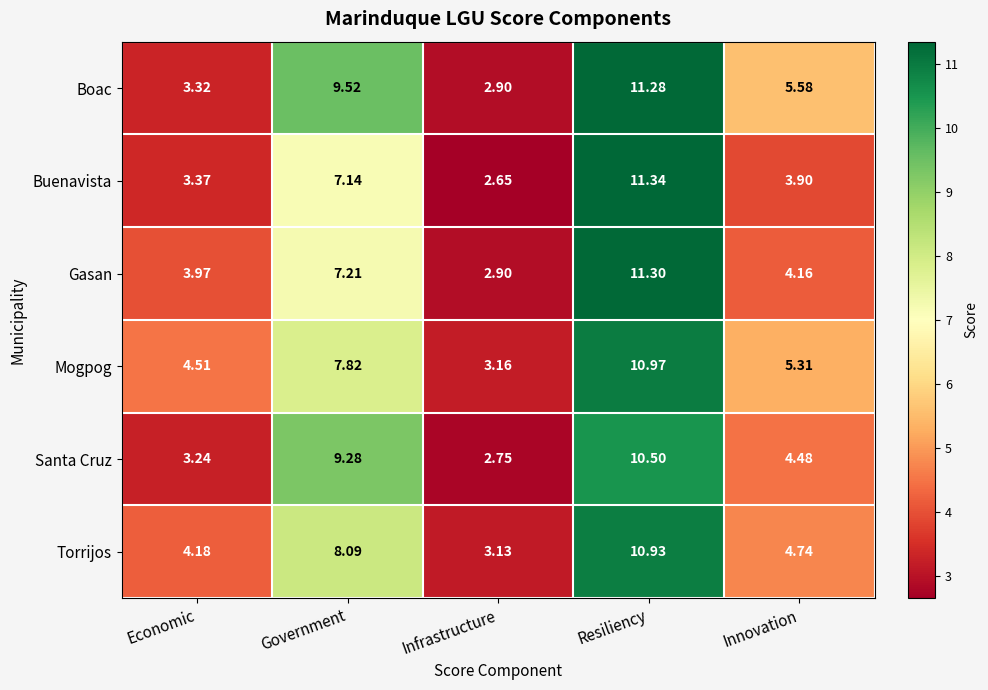

Rank the series at Government from lowest to highest value.

Buenavista, Gasan, Mogpog, Torrijos, Santa Cruz, Boac